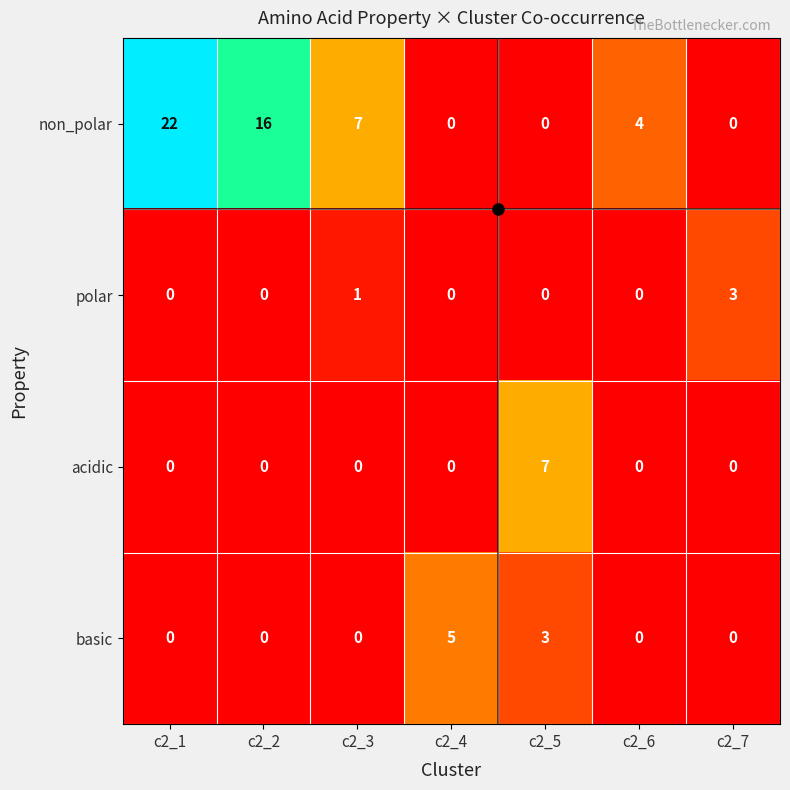

The value of acidic at c2_4 is 0. True or false?

True